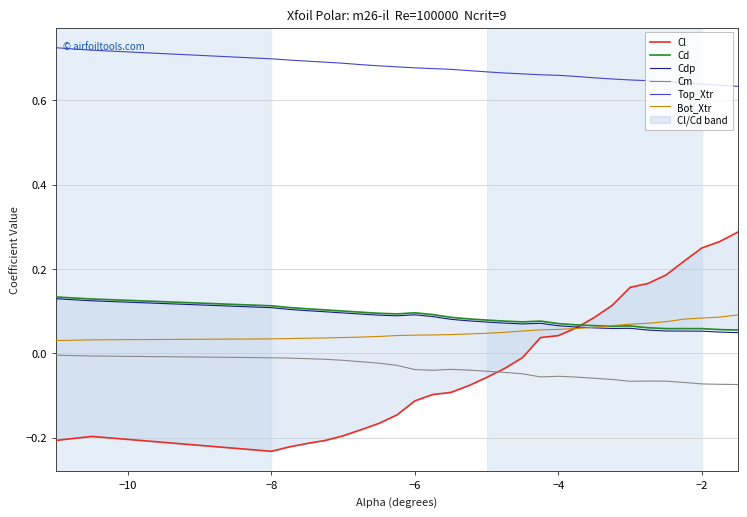

True or false: Top_Xtr and Bot_Xtr cross at least once.

False